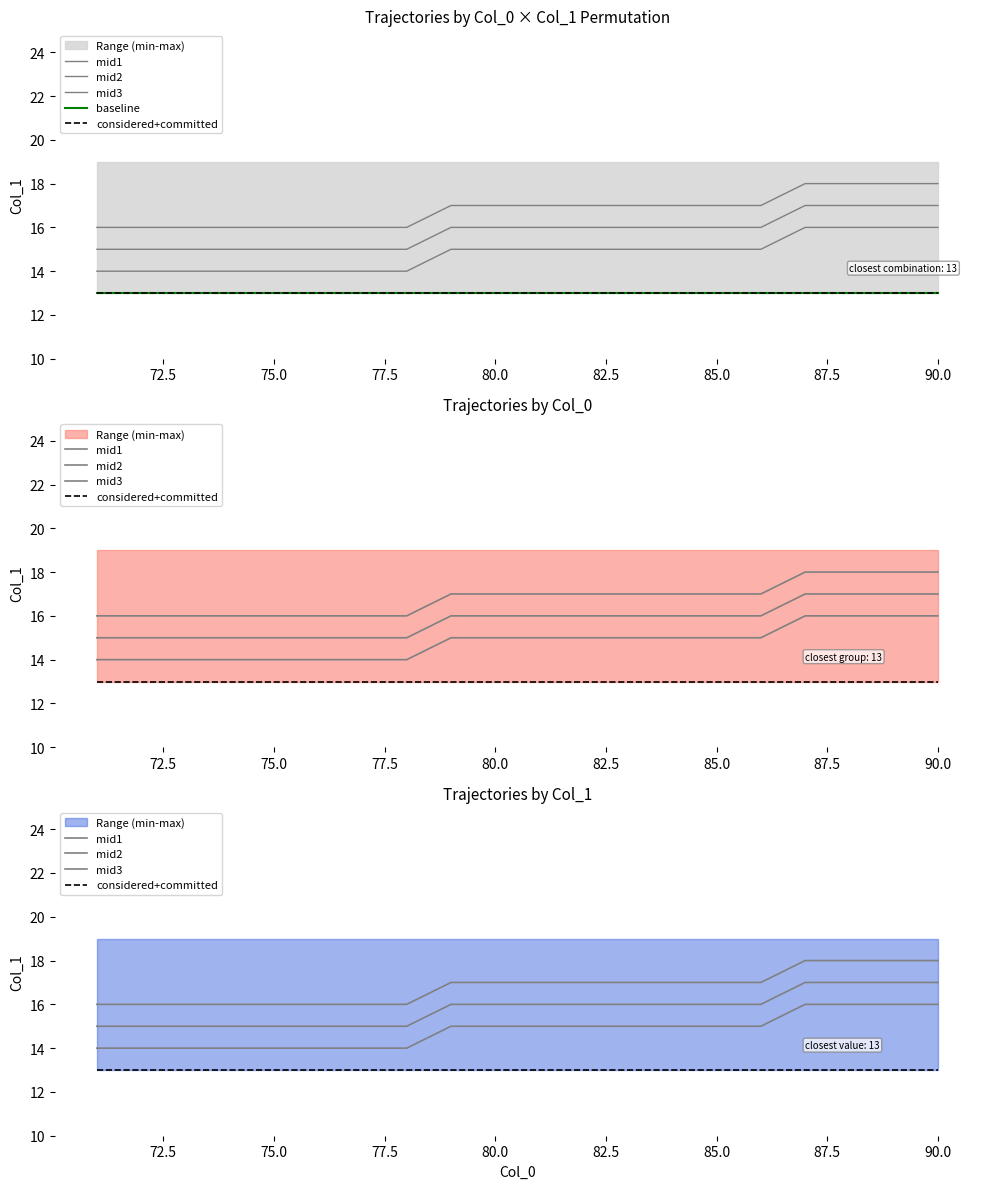

What value does the mid2 series have at 85.0?

16